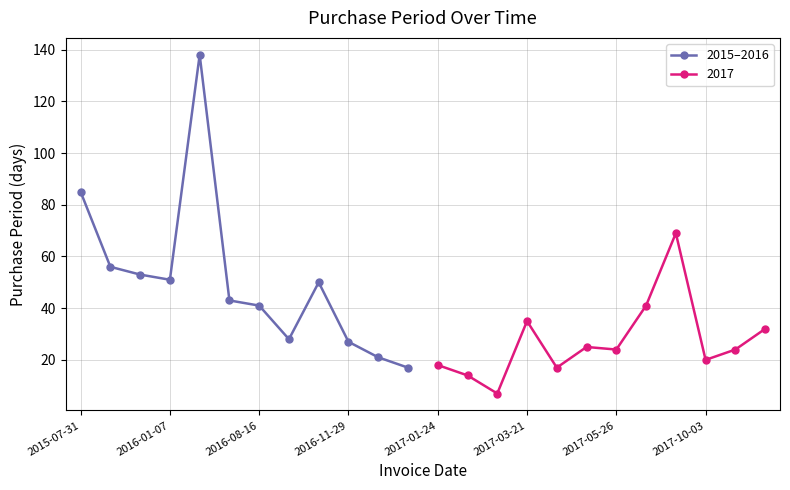

Does the chart display data point markers on the line(s)?

Yes